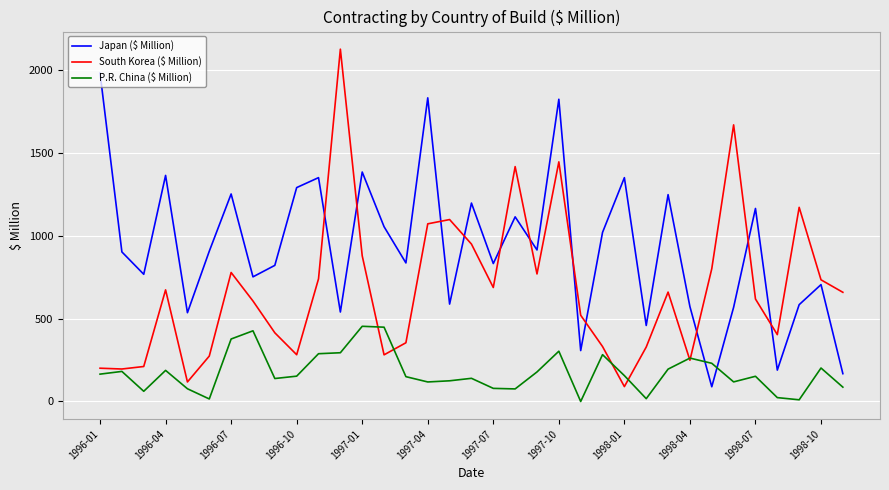

Count the number of data series in this chart.

3